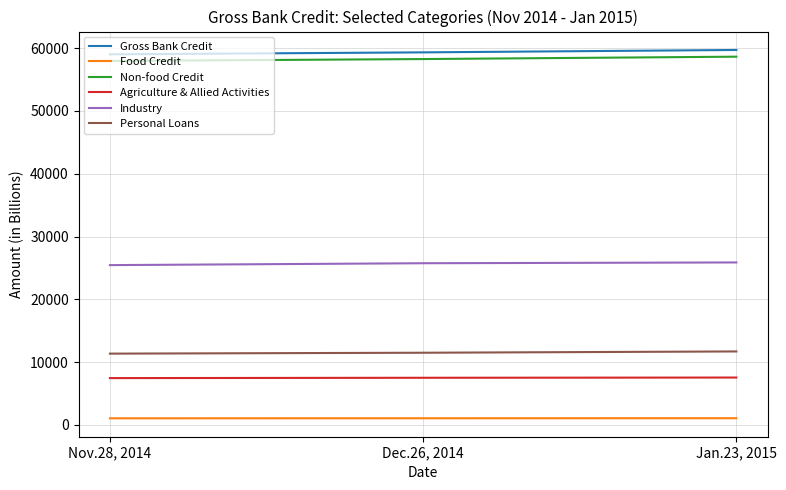

Count the number of categories in the chart.

3